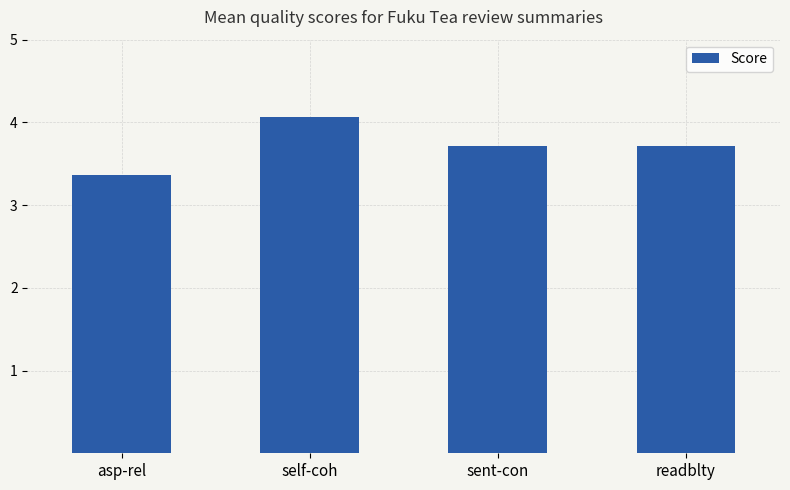

What is the value of the 1st bar from the left?

3.4